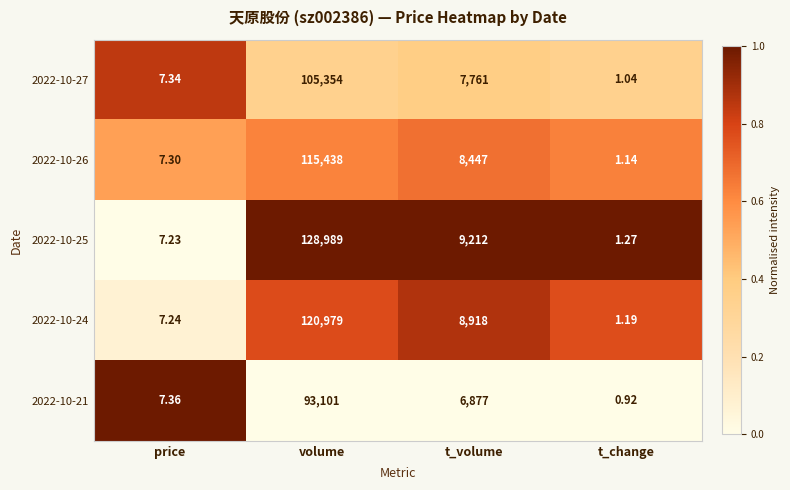

Which label corresponds to the largest value in the chart?

volume